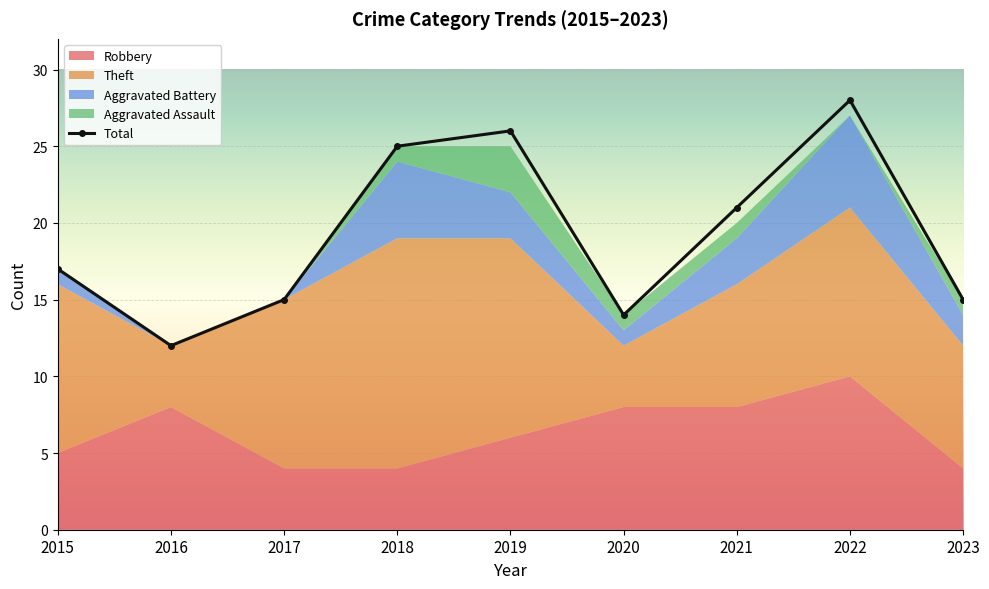

True or false: the data has more than 1 interior local peaks.

True